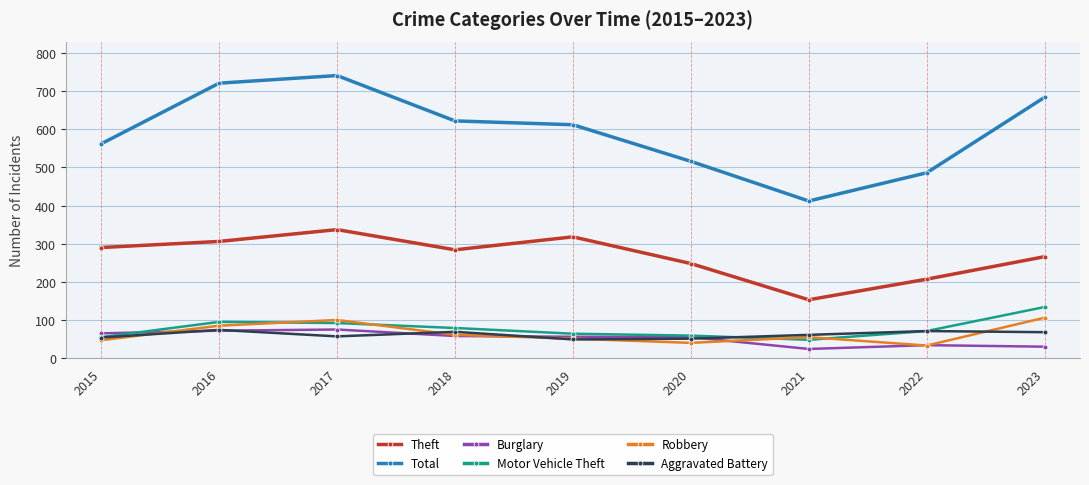

At which category does Robbery reach its first local peak?

2017